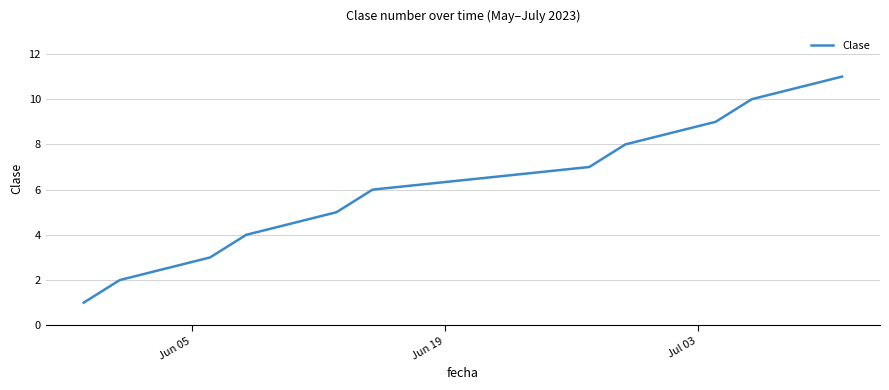

What is the difference between the maximum and minimum values?

10